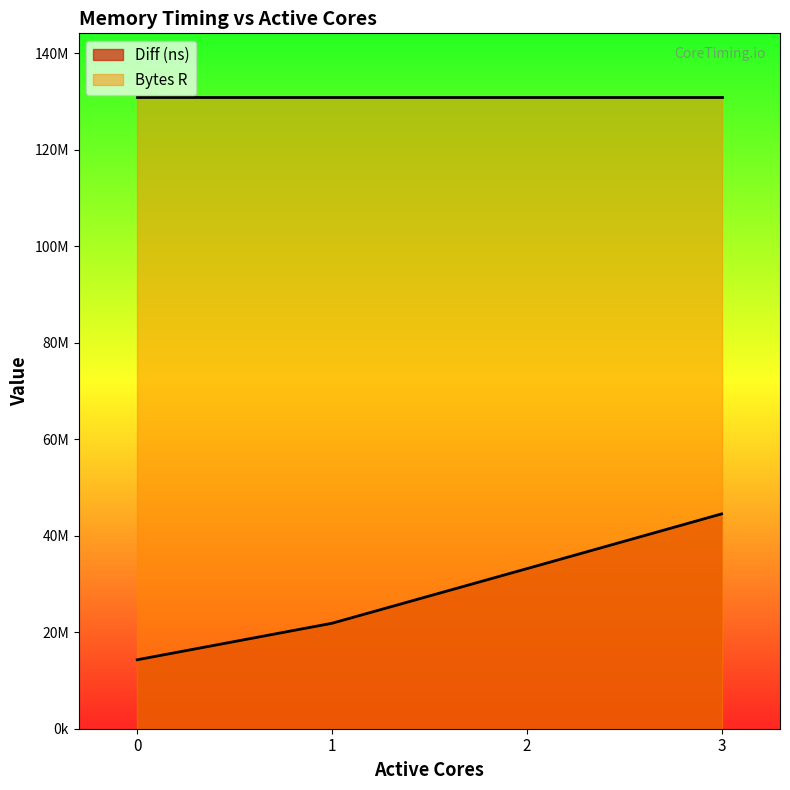

Is it true that the value at 1 is 21865885?

True